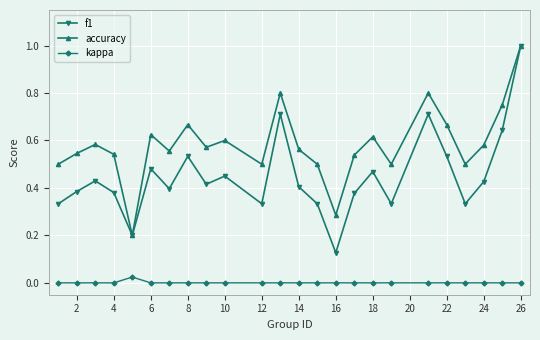

True or false: accuracy and kappa cross at least once.

False